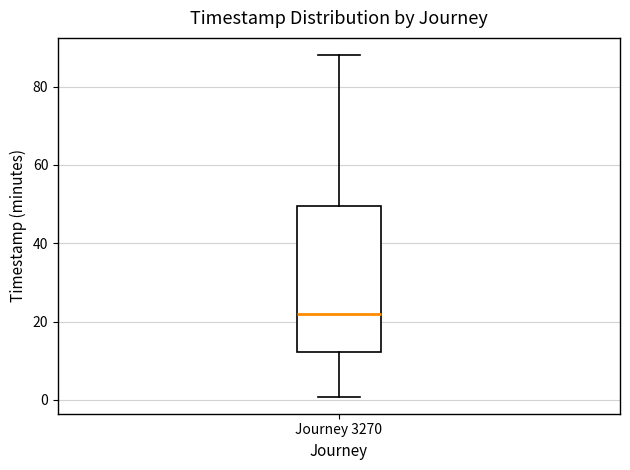

Read this box plot against the y-axis: the position of the median line, the range covered by the box, and the ends of both whiskers. The values are not printed on the chart, so give them approximately, as read against the axis.

median 22, box 12 to 50, whiskers 0 to 88